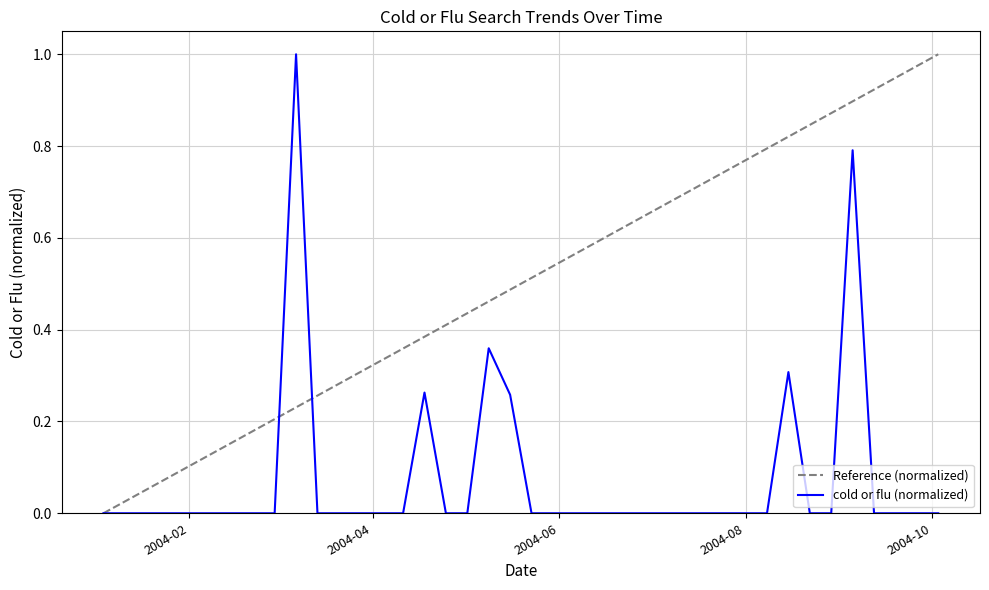

Rank the series by their average value, from lowest to highest.

cold or flu (normalized), Reference (normalized)